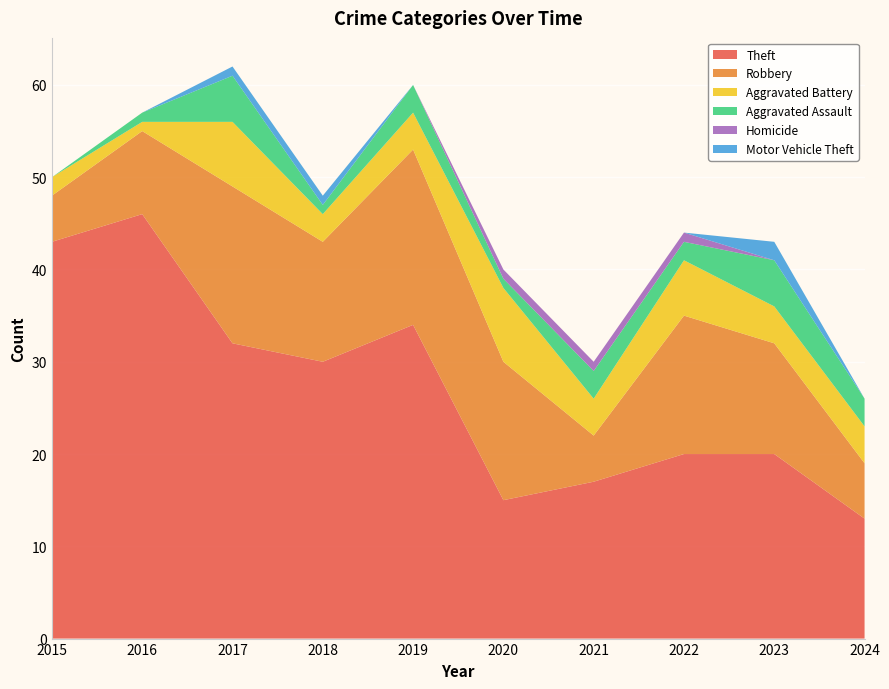

Reading right to left, list all the values displayed in this chart.

Theft: 13	20	20	17	15	34	30	32	46	43
Robbery: 6	12	15	5	15	19	13	17	9	5
Aggravated Battery: 4	4	6	4	8	4	3	7	1	2
Aggravated Assault: 3	5	2	3	1	3	1	5	1	0
Homicide: 0	0	1	1	1	0	0	0	0	0
Motor Vehicle Theft: 0	2	0	0	0	0	1	1	0	0